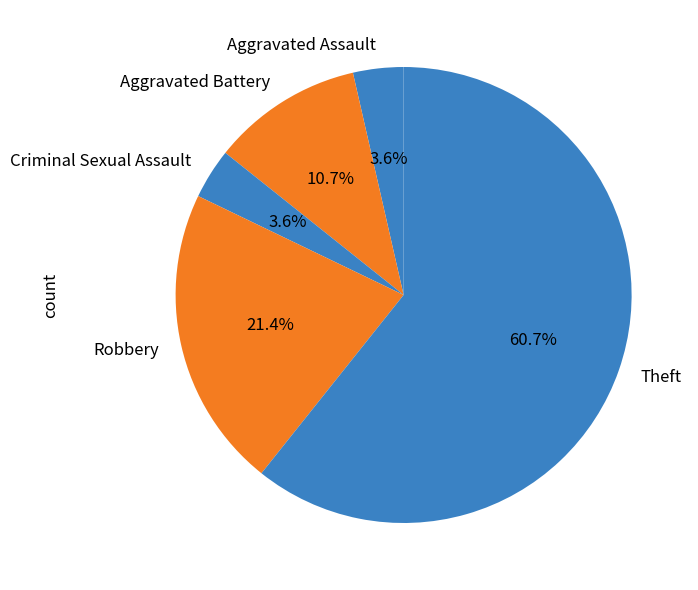

To the nearest percent, what portion does Criminal Sexual Assault represent?

4%